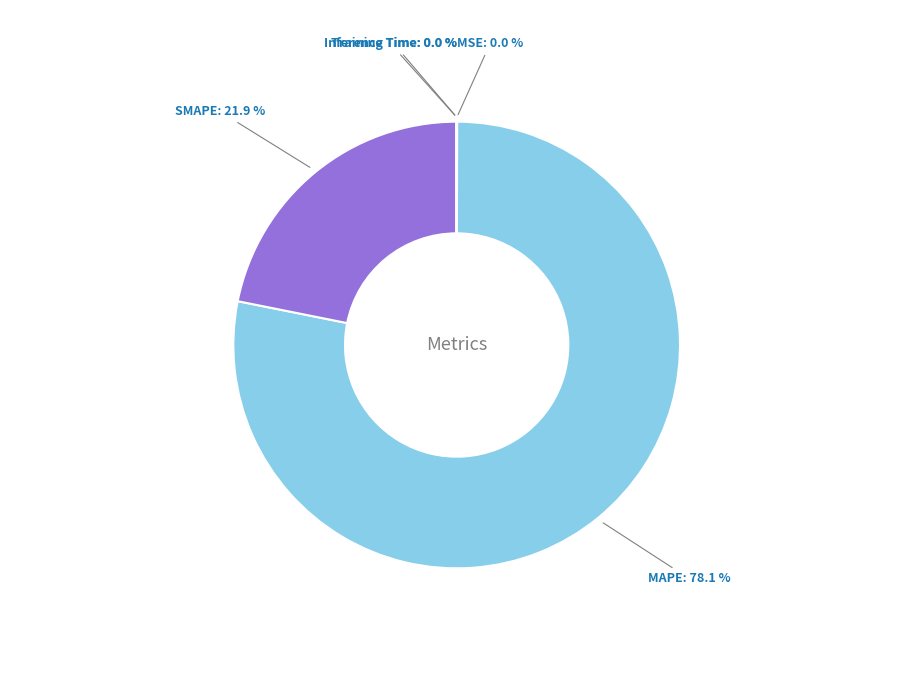

Is there any slice that represents more than half of the pie?

Yes